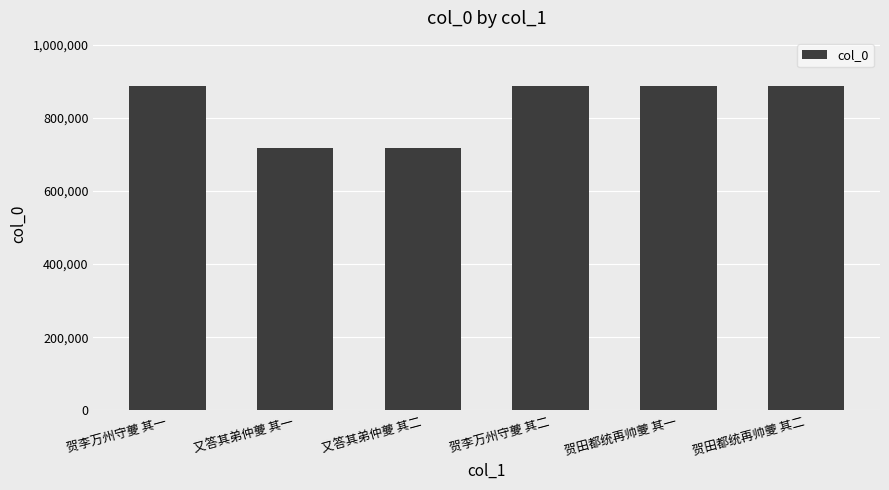

What is the sum of the values at 又答其弟仲夔 其一 and 又答其弟仲夔 其二?

1433629